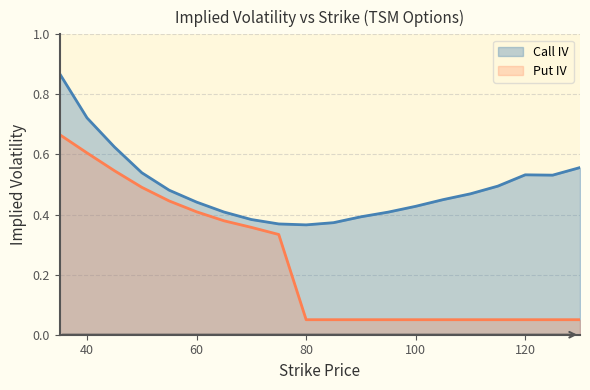

What are all the series names shown in the legend?

Call IV, Put IV